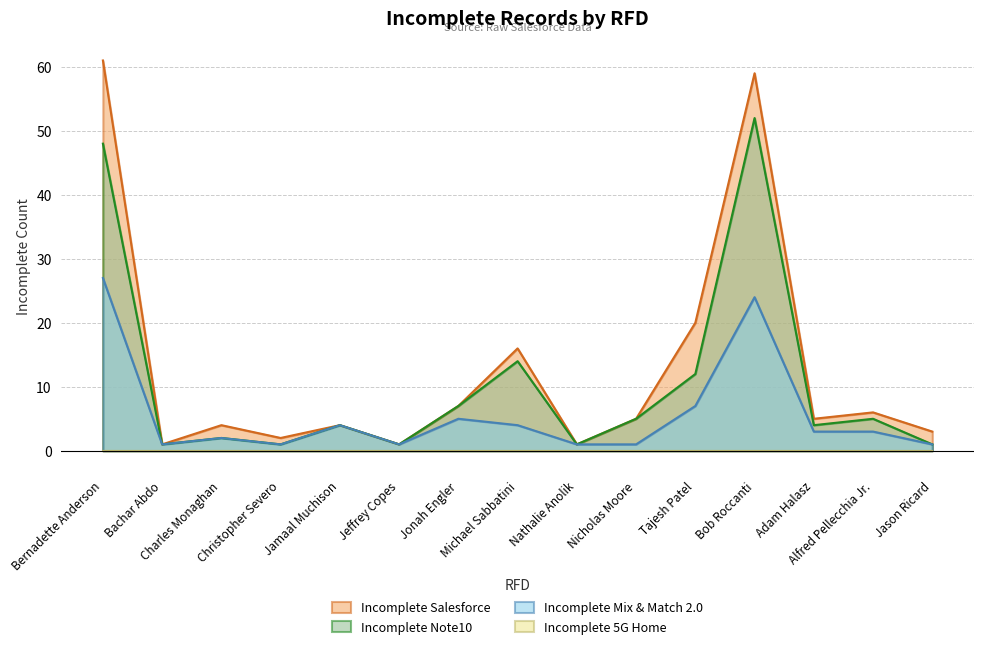

Which has a higher value, Tajesh Patel or Adam Halasz?

Tajesh Patel